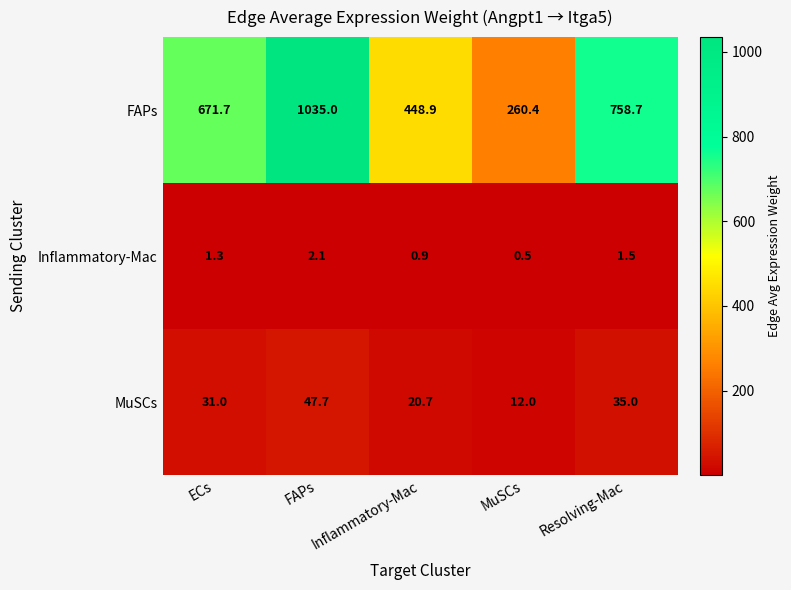

The MuSCs series shows 12.0 at MuSCs. True or false?

True